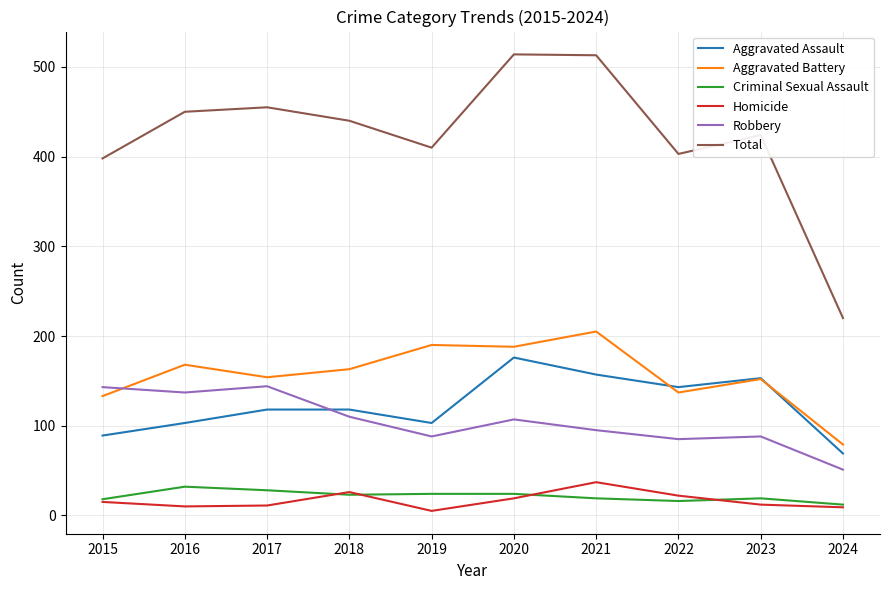

In Robbery, how many points are higher than both neighbors (excluding endpoints)?

3